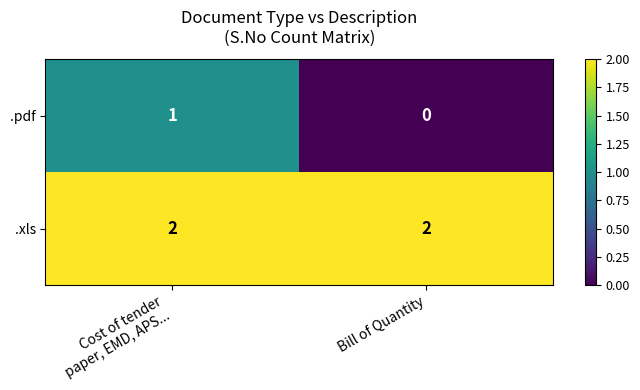

Is it true that .pdf equals 0 at Bill of Quantity?

True